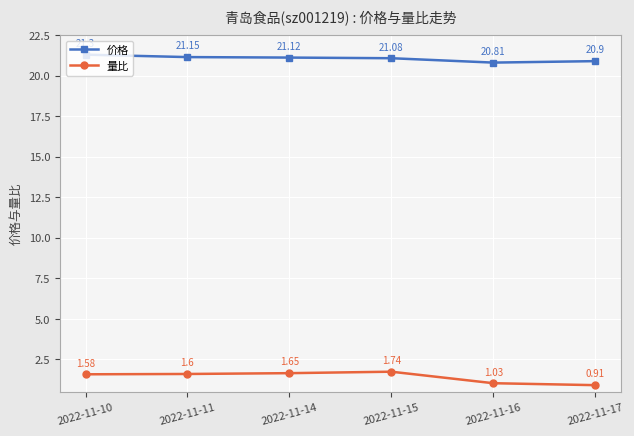

Which series has the largest total across all categories?

价格